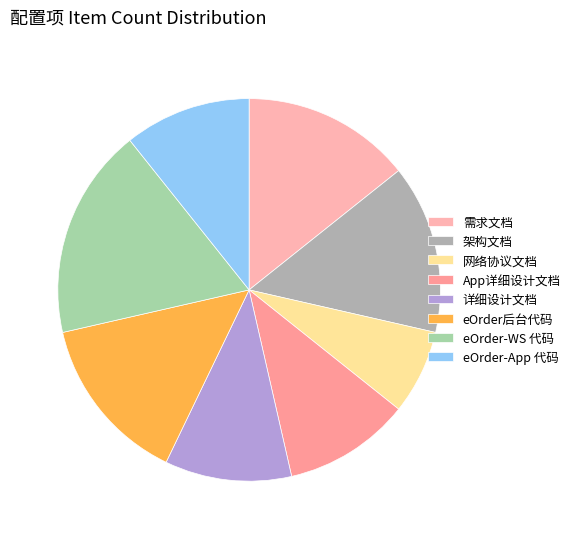

To the nearest percent, what percentage of the pie is 需求文档?

14%